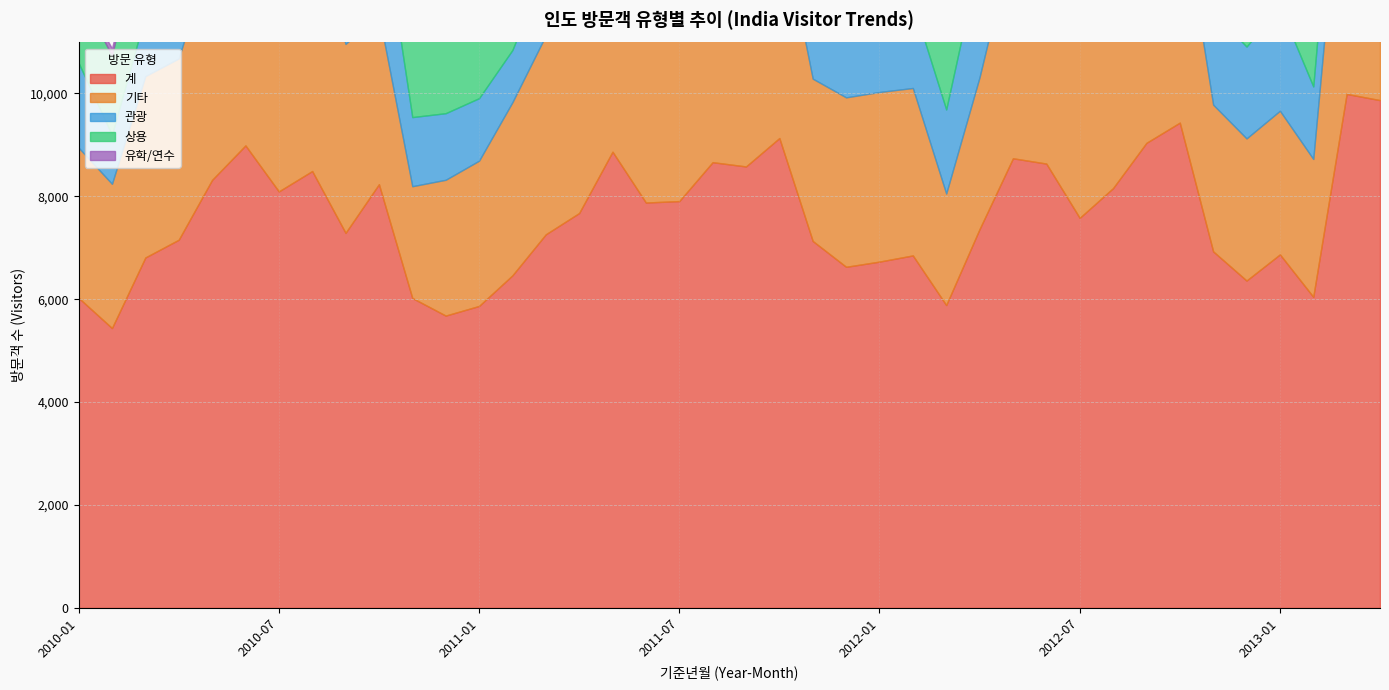

What is the label of the 13th point from the left?

2011-01